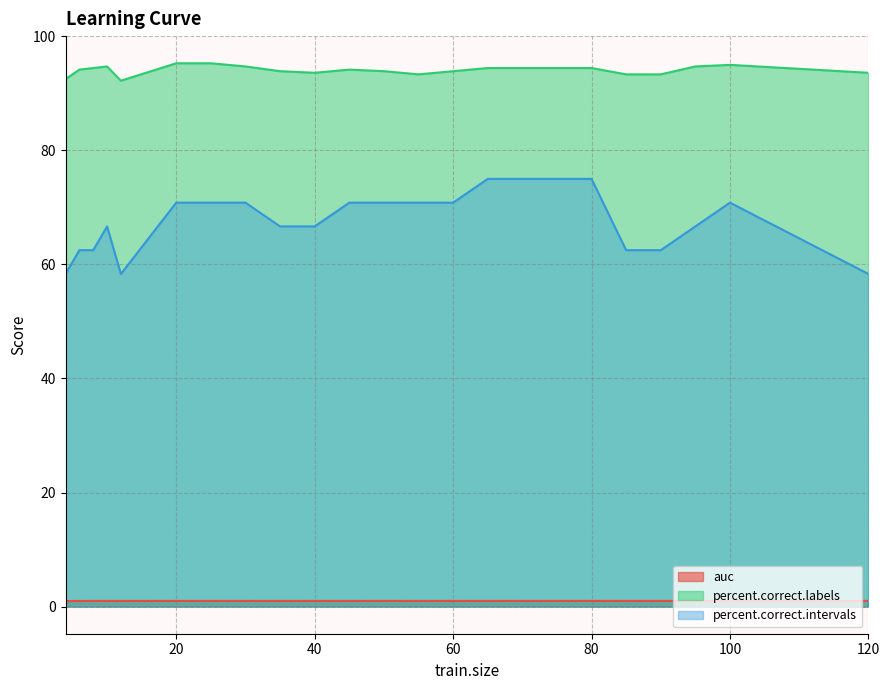

True or false: percent.correct.labels and percent.correct.intervals cross at least once.

False